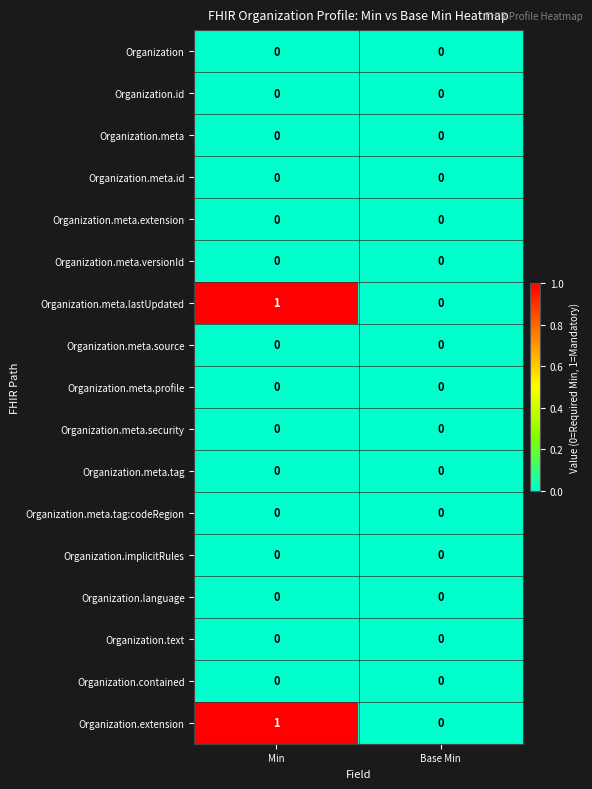

At which label is Organization.meta.lastUpdated closest to 0?

Base Min